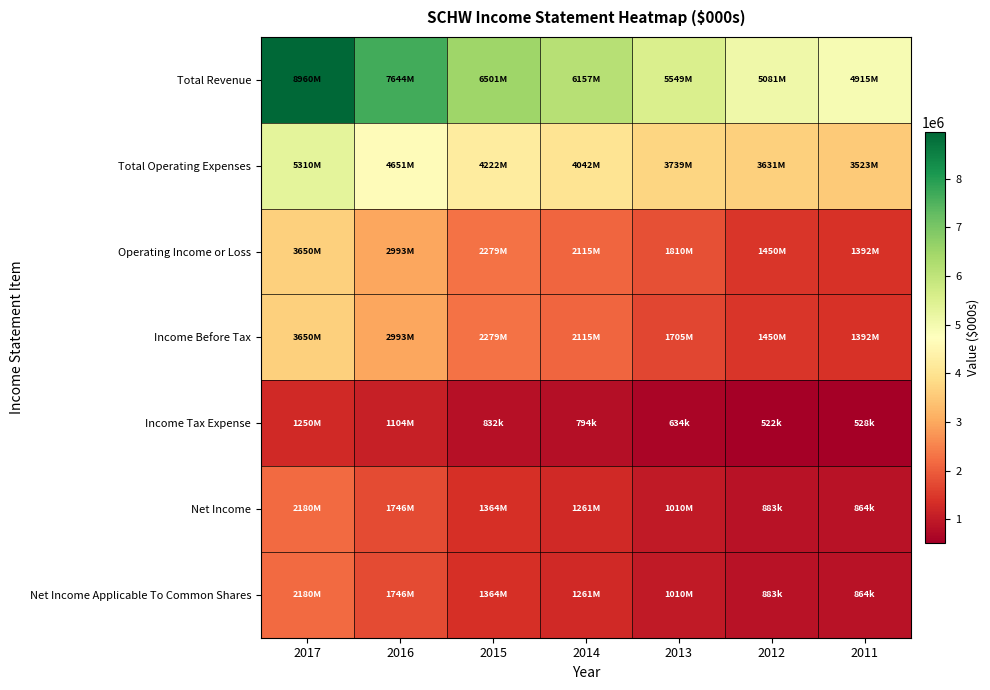

Which series changed the most between 2017 and 2014?

Total Revenue